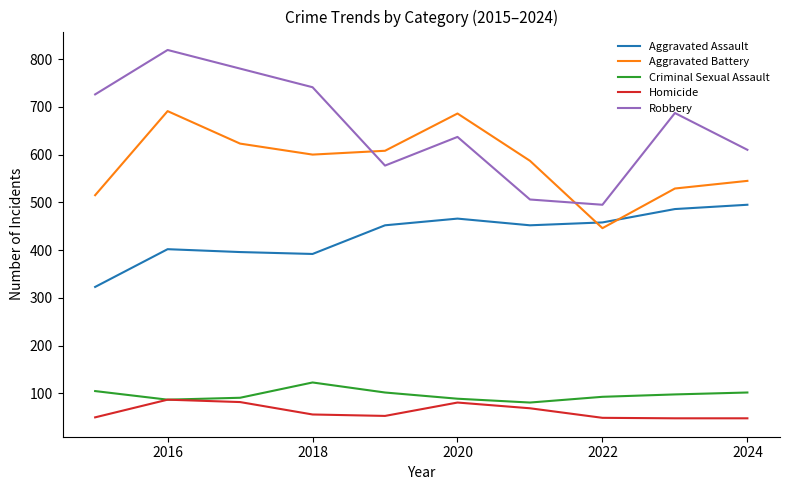

Which series has the largest total across all categories?

Robbery